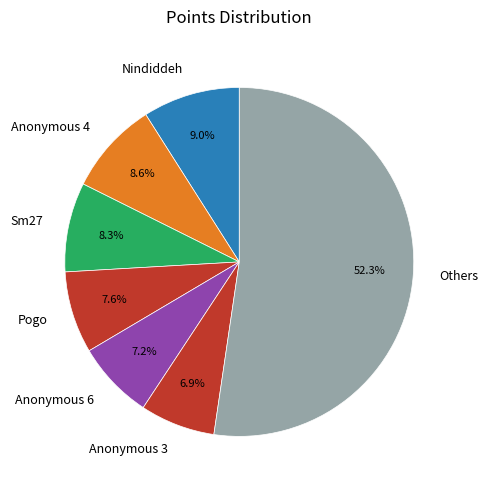

Is the sum of Others and Nindiddeh greater than half?

Yes